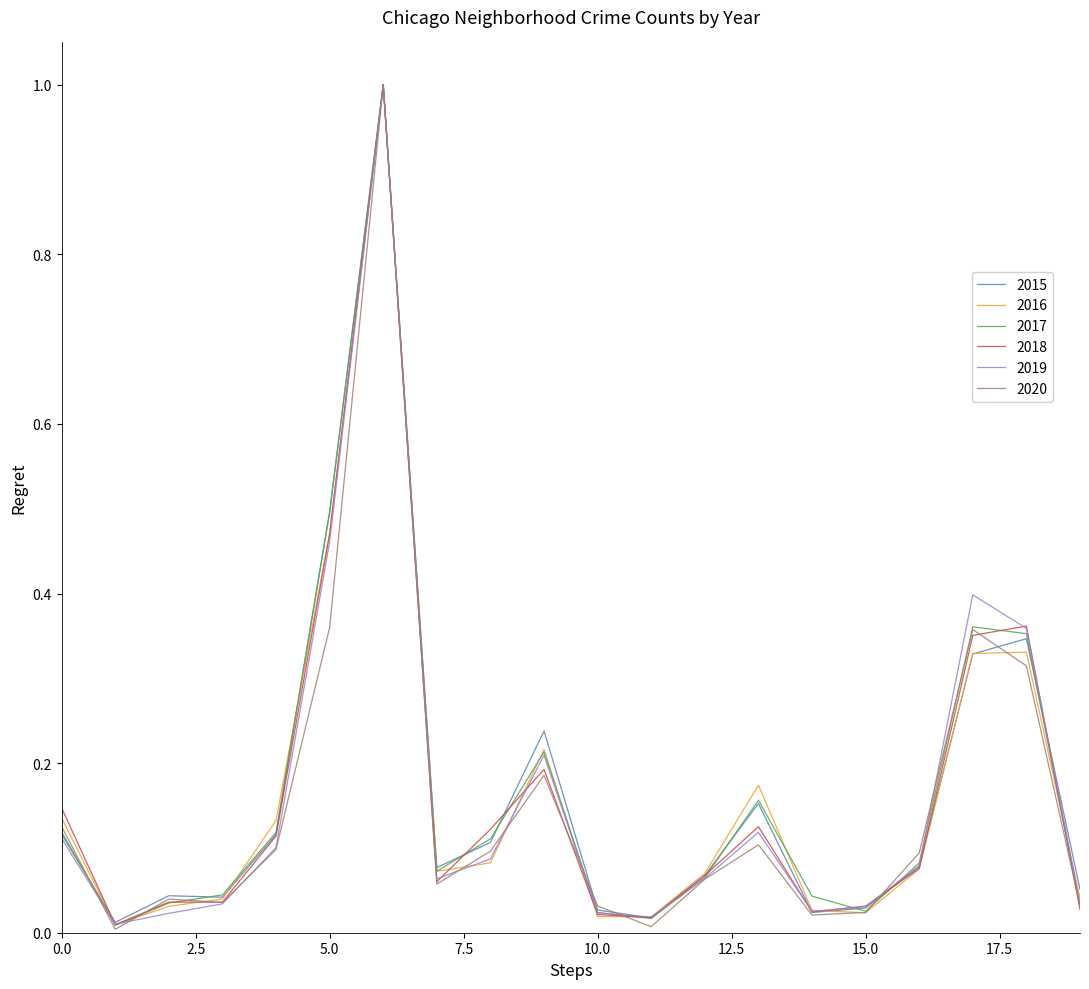

At how many categories does at least one series exceed 0?

20